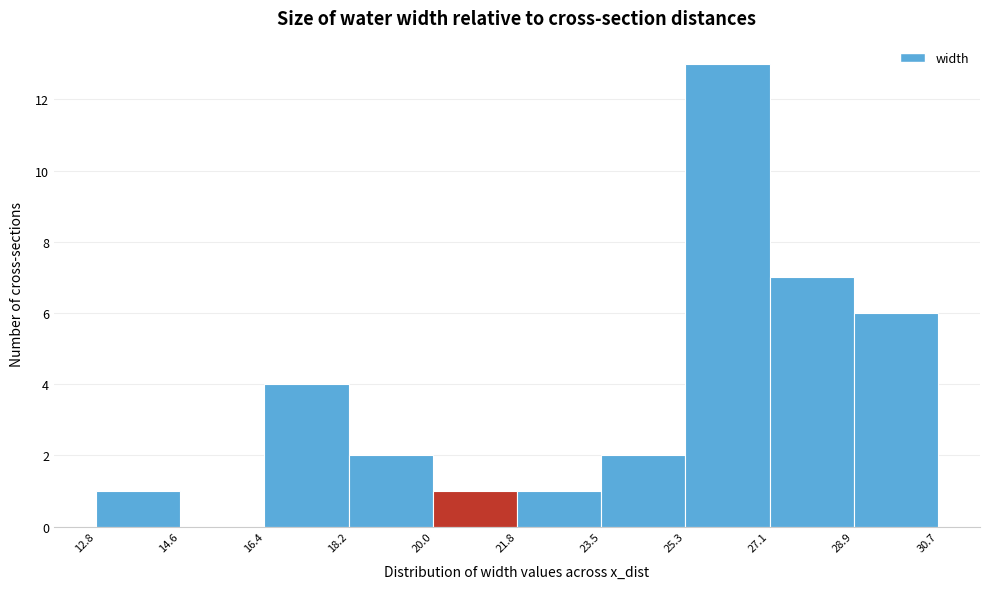

Reading left to right, transcribe this chart: for each bar, give the range it covers on the x-axis and its height. The values are not printed on the chart, so give them approximately, as read against the axis.

12.8 to 14.6: 1
14.6 to 16.4: 0
16.4 to 18.2: 4
18.2 to 20.0: 2
20.0 to 21.8: 1
21.8 to 23.5: 1
23.5 to 25.3: 2
25.3 to 27.1: 13
27.1 to 28.9: 7
28.9 to 30.7: 6